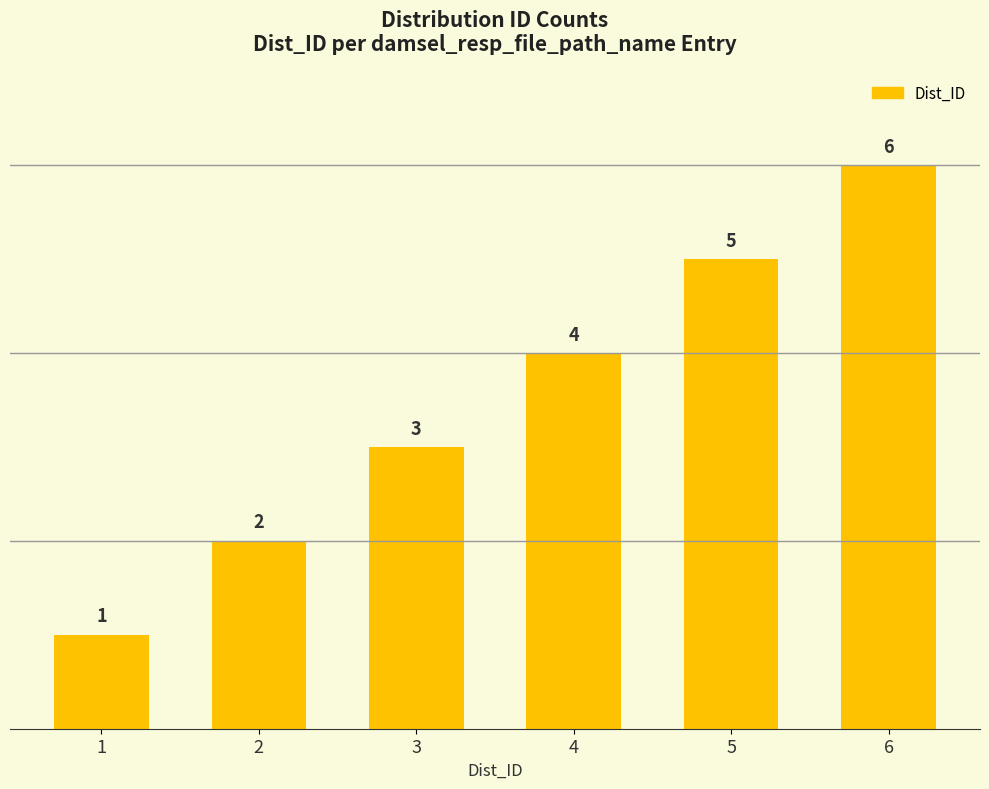

What is the sum of all values?

21